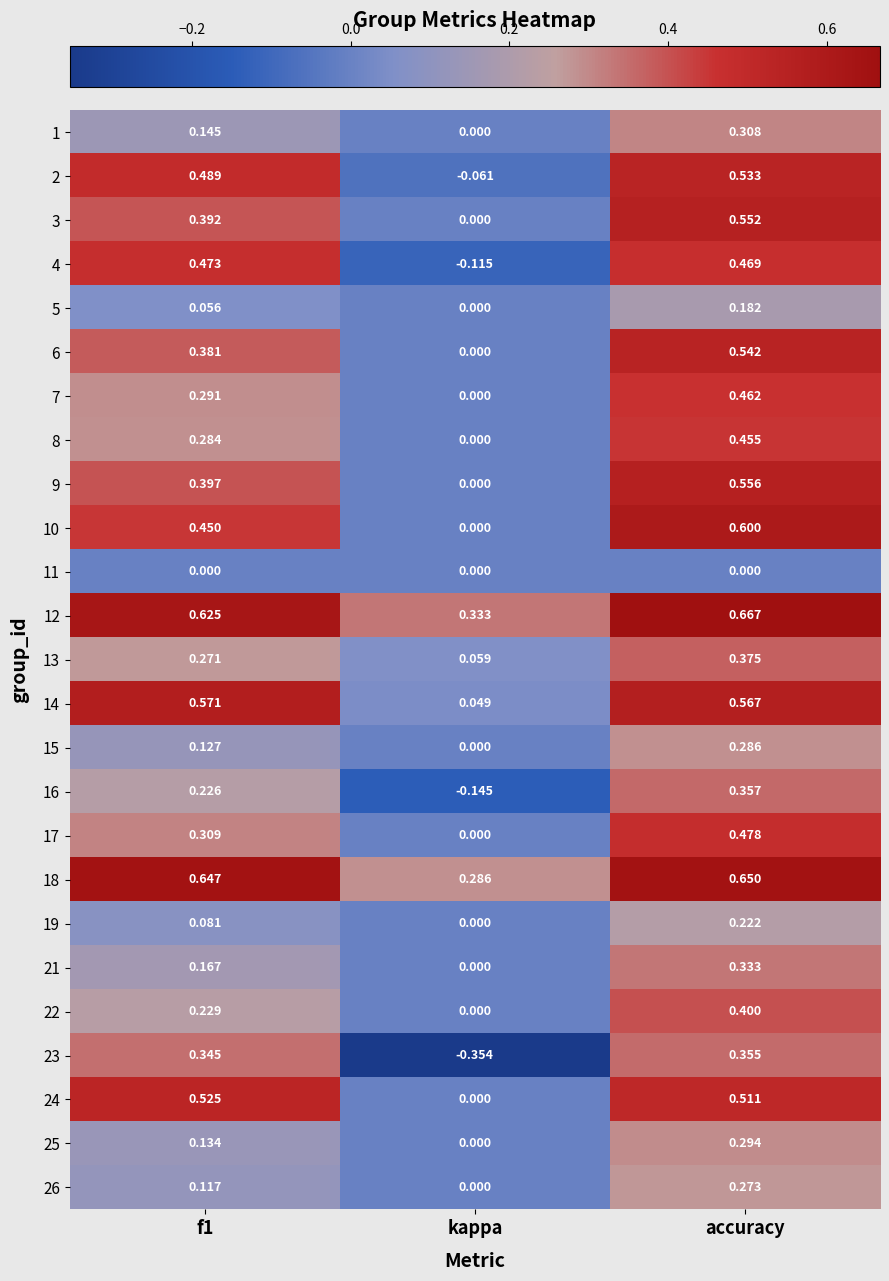

Where is 22 nearest to the value 0?

kappa